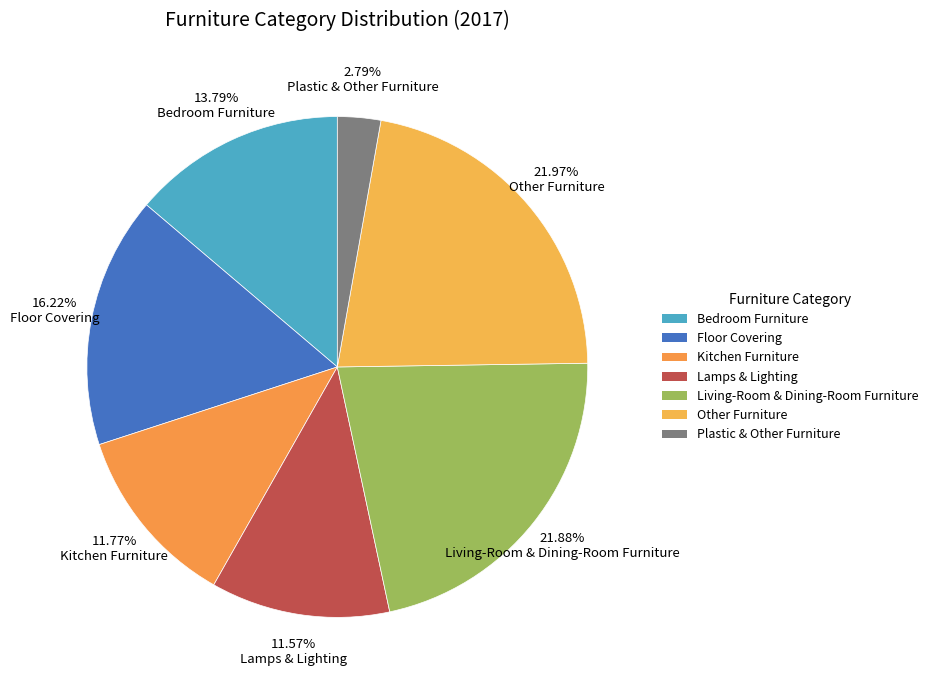

To the nearest percent, what portion does Bedroom Furniture represent?

14%